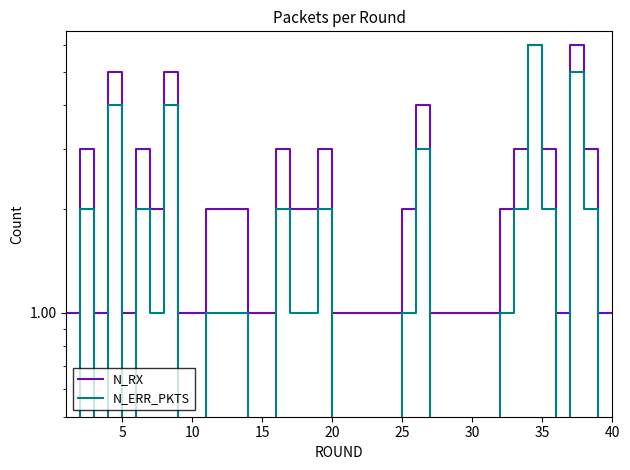

Reading left to right, extract all data points from this chart.

N_RX: 1	3	1	5	1	3	2	5	1	1	2	2	2	1	1	3	2	2	3	1	1	1	1	1	2	4	1	1	1	1	1	2	3	6	3	1	6	3	1	1
N_ERR_PKTS: 0	2	0	4	0	2	1	4	0	0	1	1	1	0	0	2	1	1	2	0	0	0	0	0	1	3	0	0	0	0	0	1	2	6	2	0	5	2	0	0